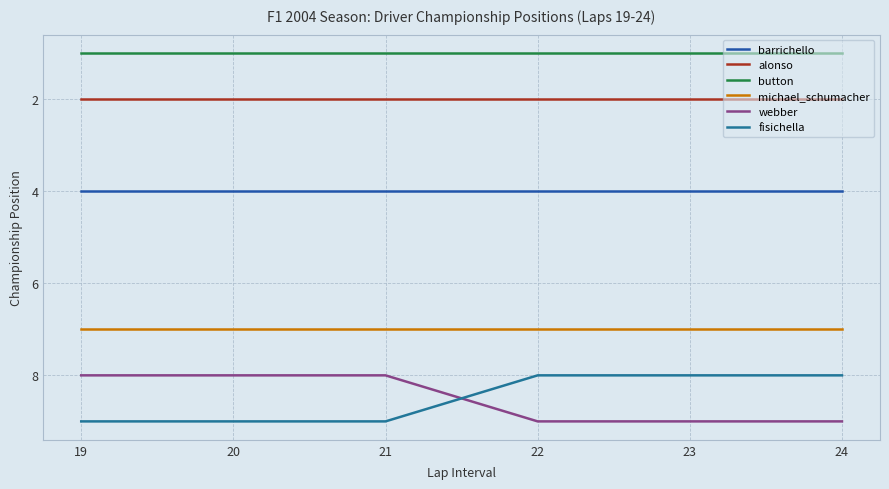

Which series has the largest total across all categories?

webber